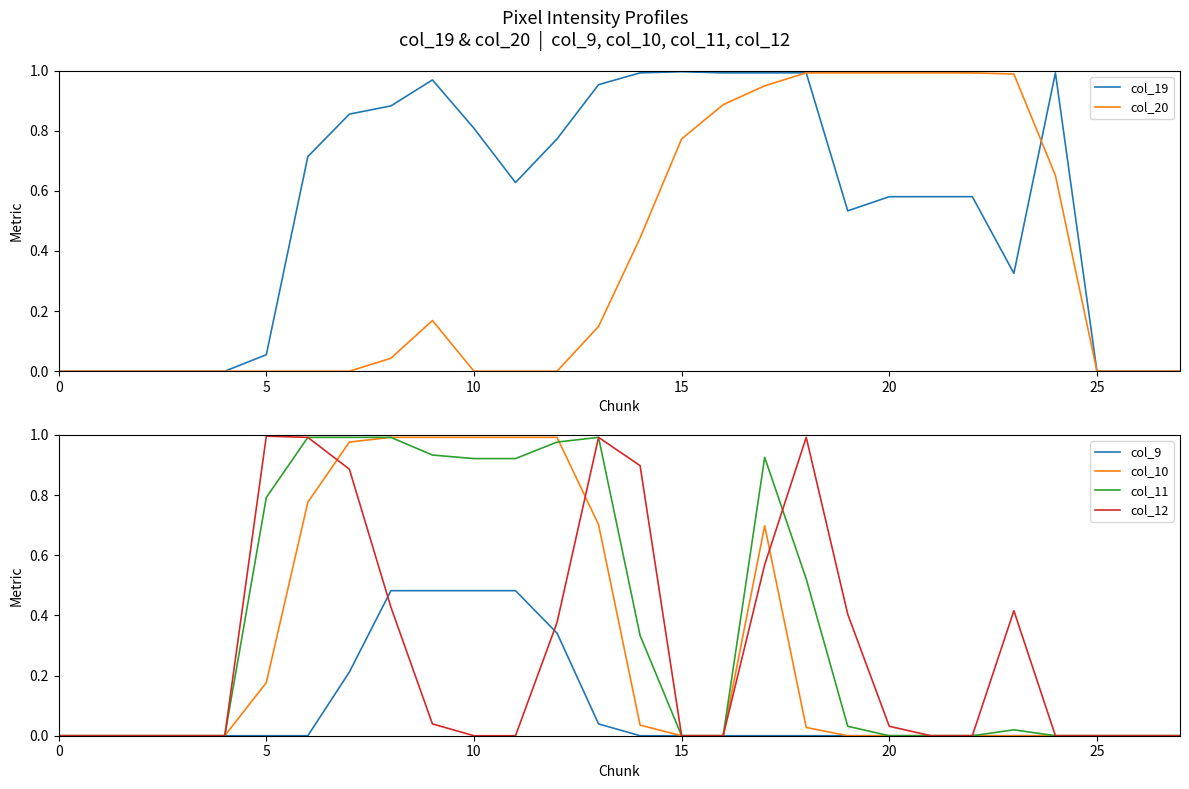

The value of col_11 at 10 is 0.3. True or false?

False